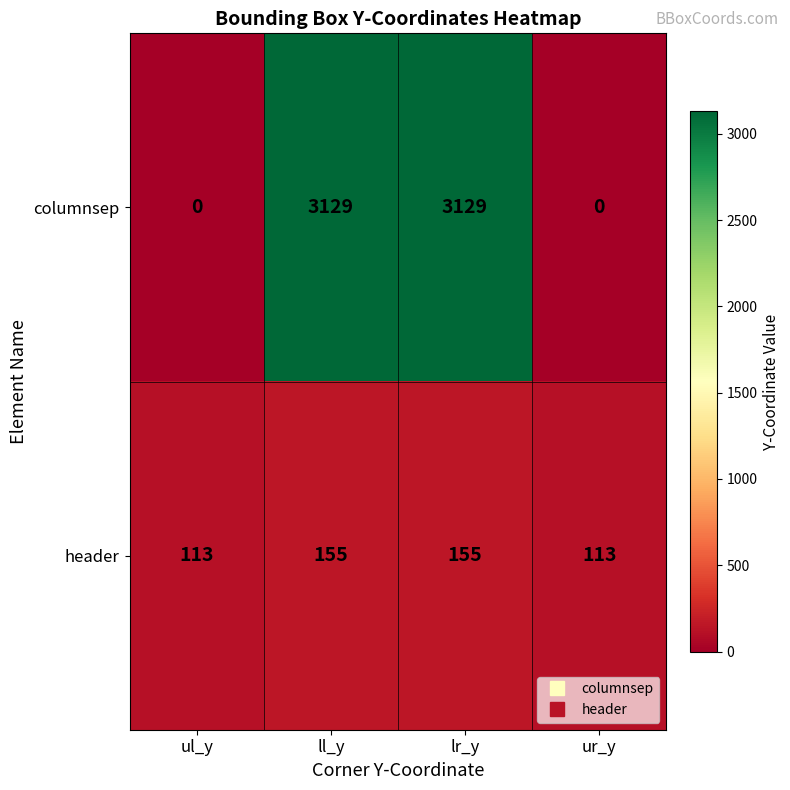

List the series in order of their peak value, highest first.

columnsep, header